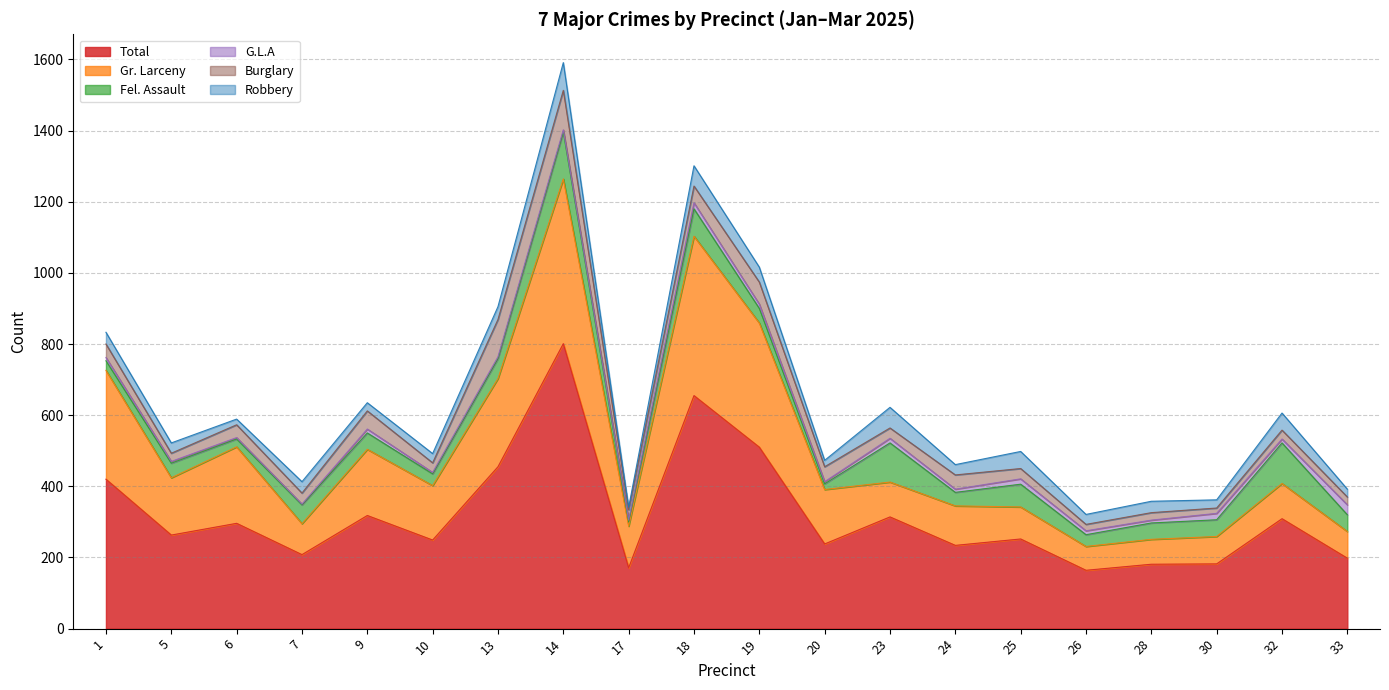

At which category does the chart reach its minimum across all series?

7